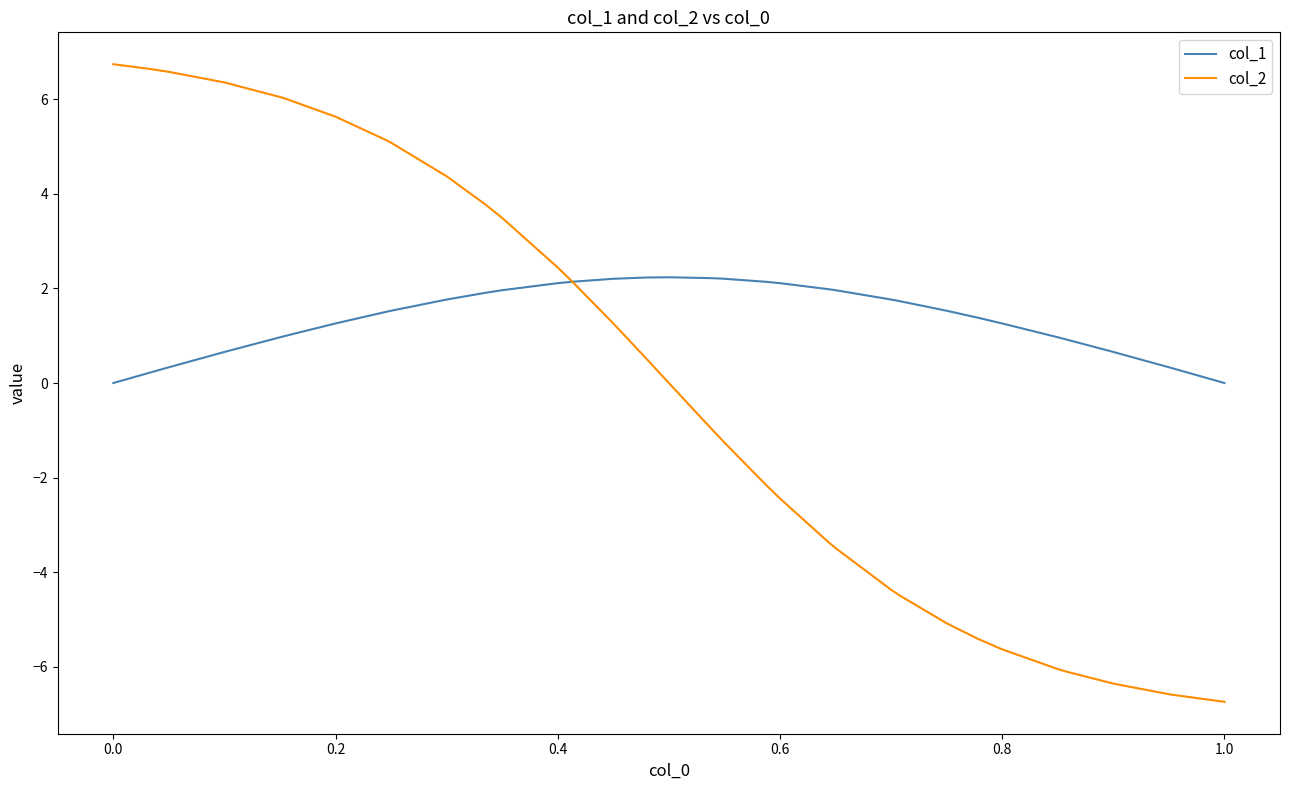

True or false: col_1 and col_2 cross at least once.

True